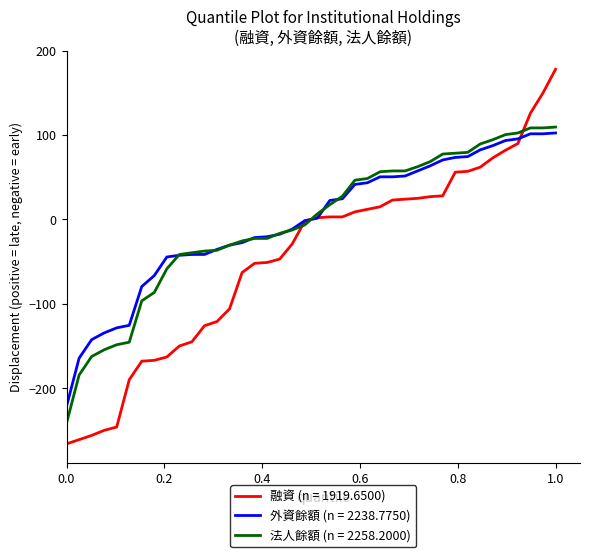

What is the maximum value for 法人餘額 (n = 2258.2000)?

109.5